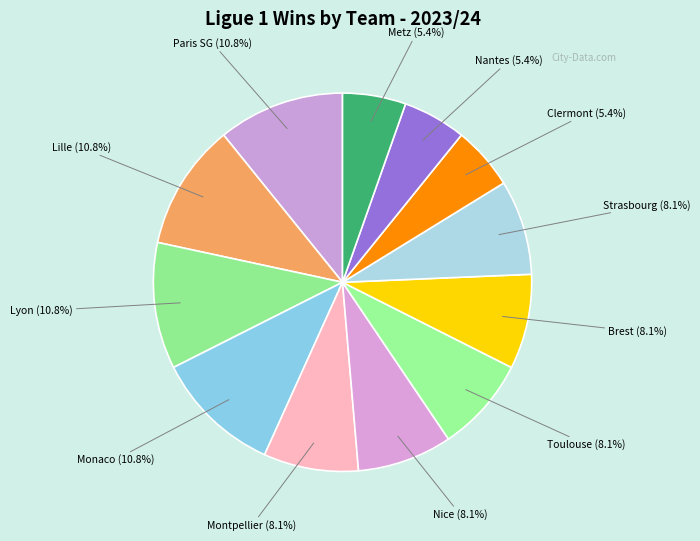

How many segments does this pie chart have?

12